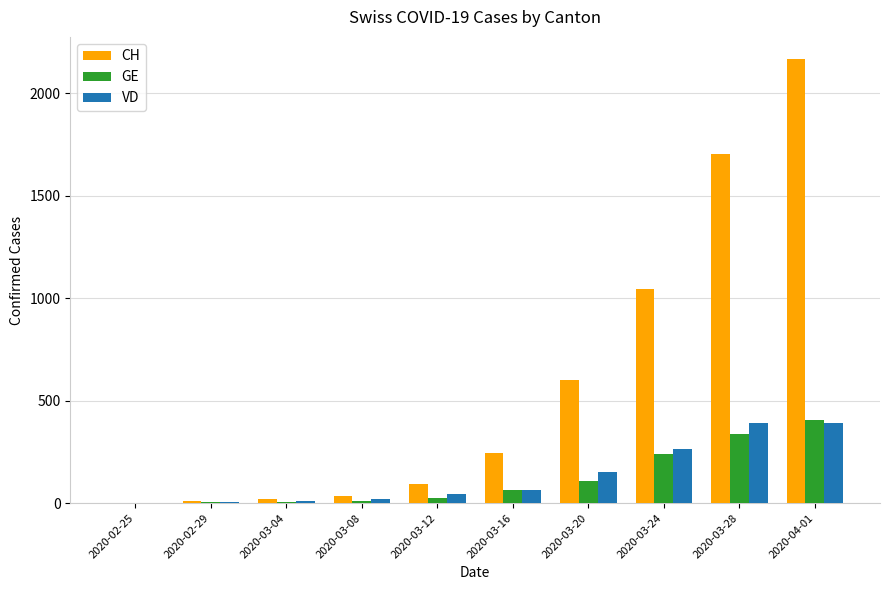

The value of VD at 2020-03-12 is 43. True or false?

True